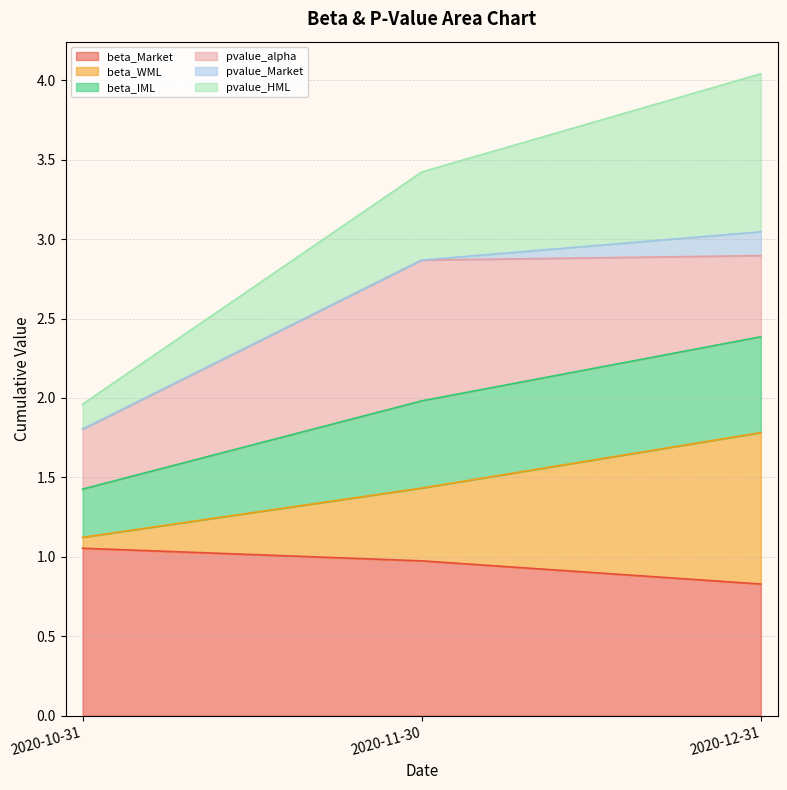

What is the label of the 3rd point from the right?

2020-10-31